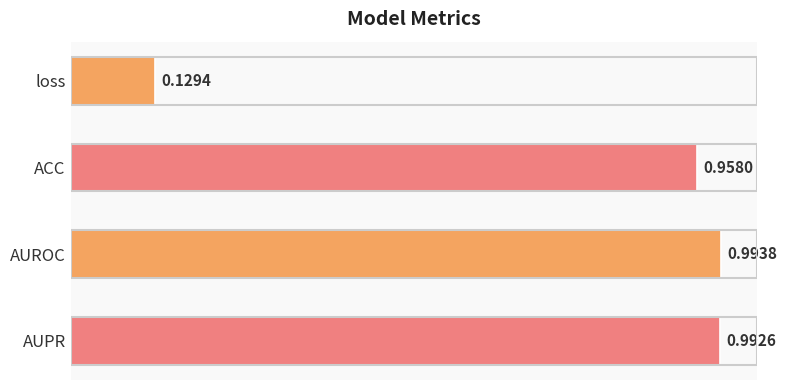

What is the label of the 4th bar from the bottom?

loss